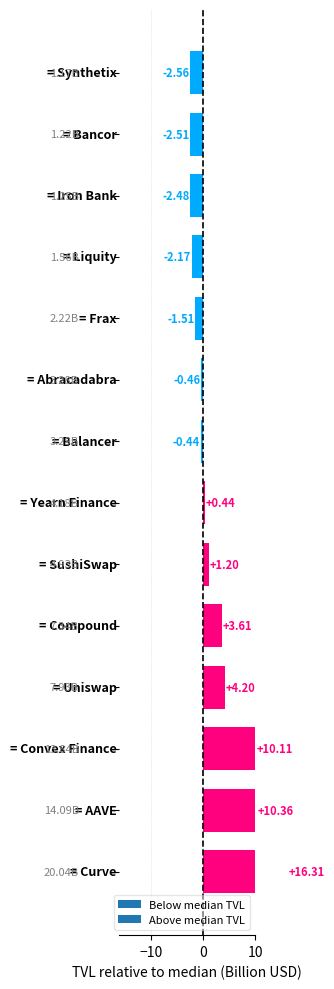

How many data points does each series have?

14